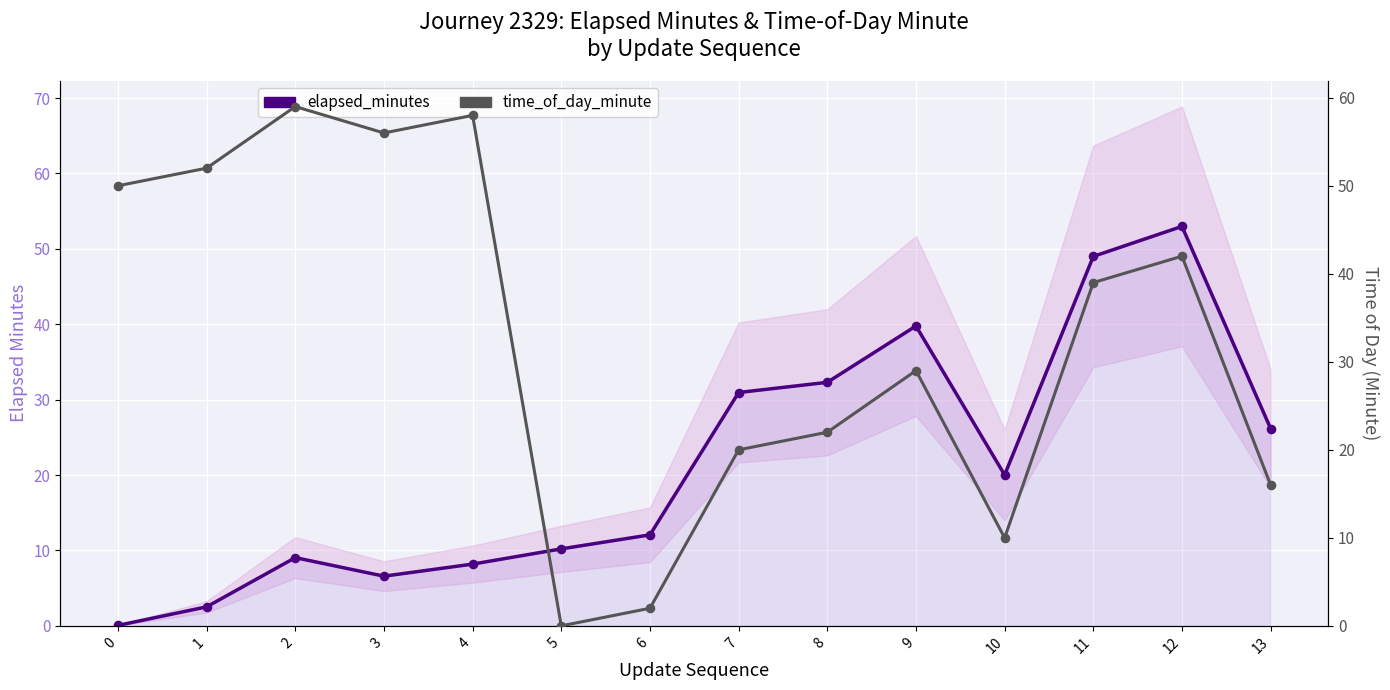

Which series has the widest spread of Y values?

time_of_day_minute